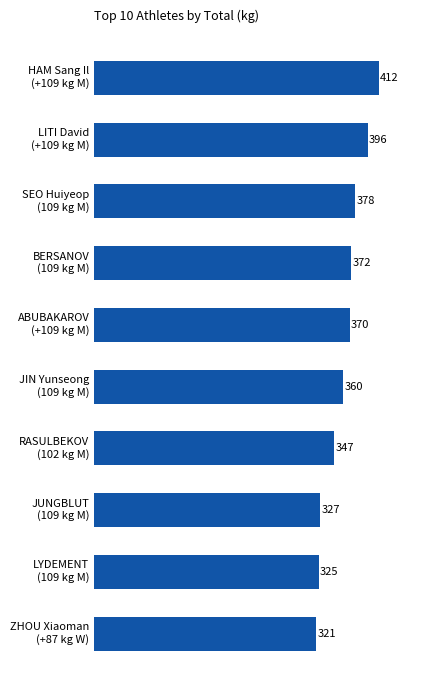

What is the sum of all values?

3608